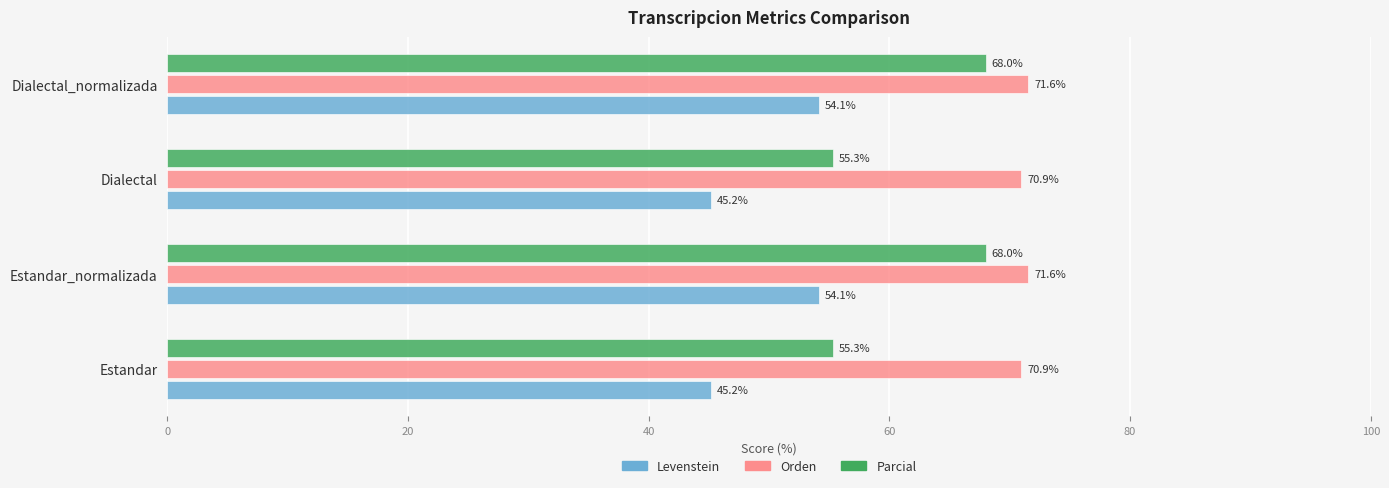

How many data points in Orden are above 71?

2